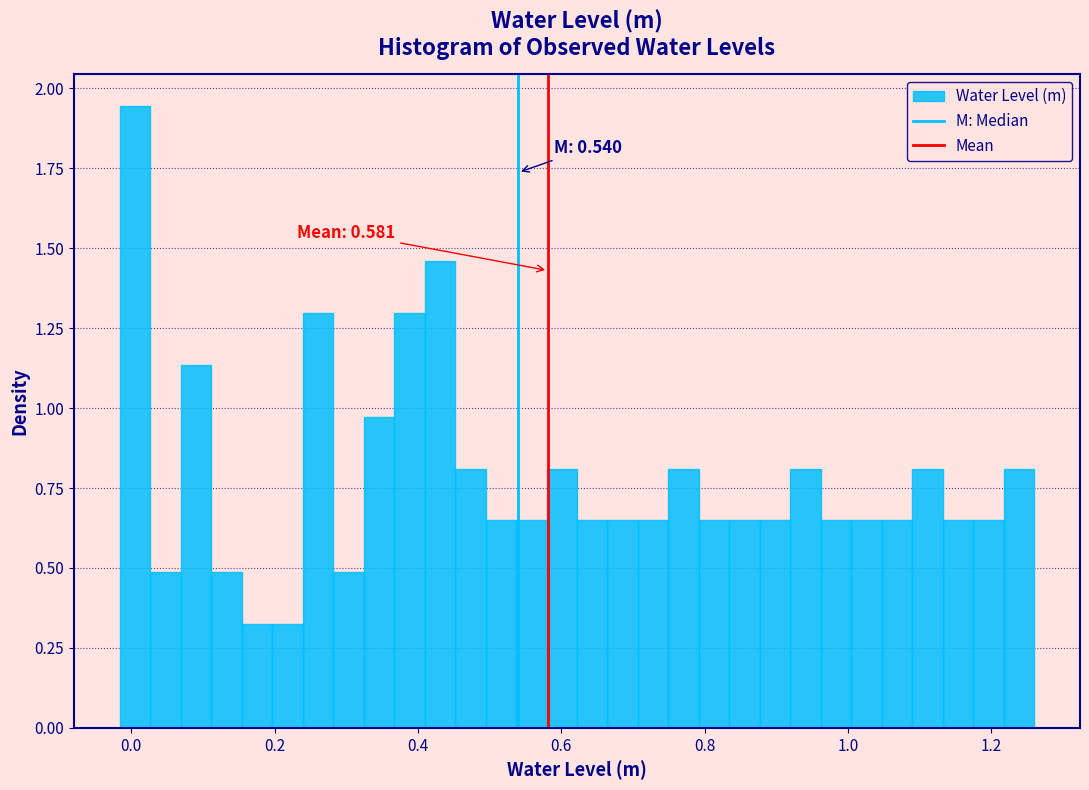

Read against the x-axis, roughly where is the centre of the tallest bar?

0.00